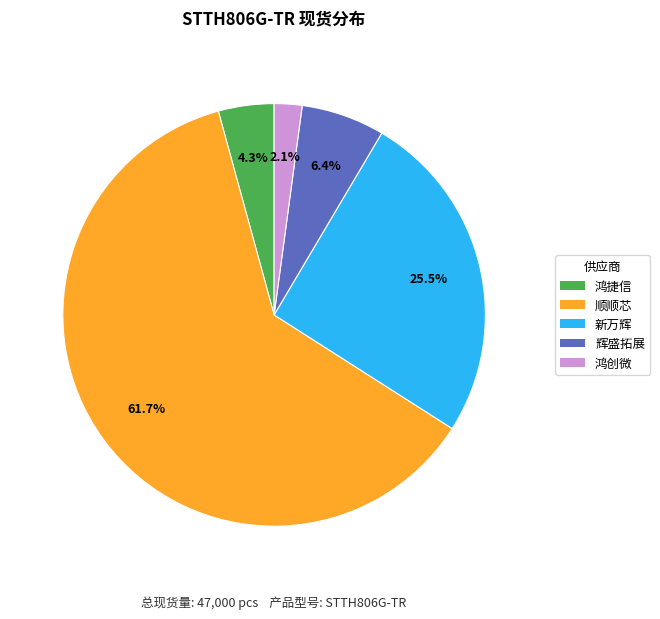

To the nearest percent, what is the average slice percentage?

20%